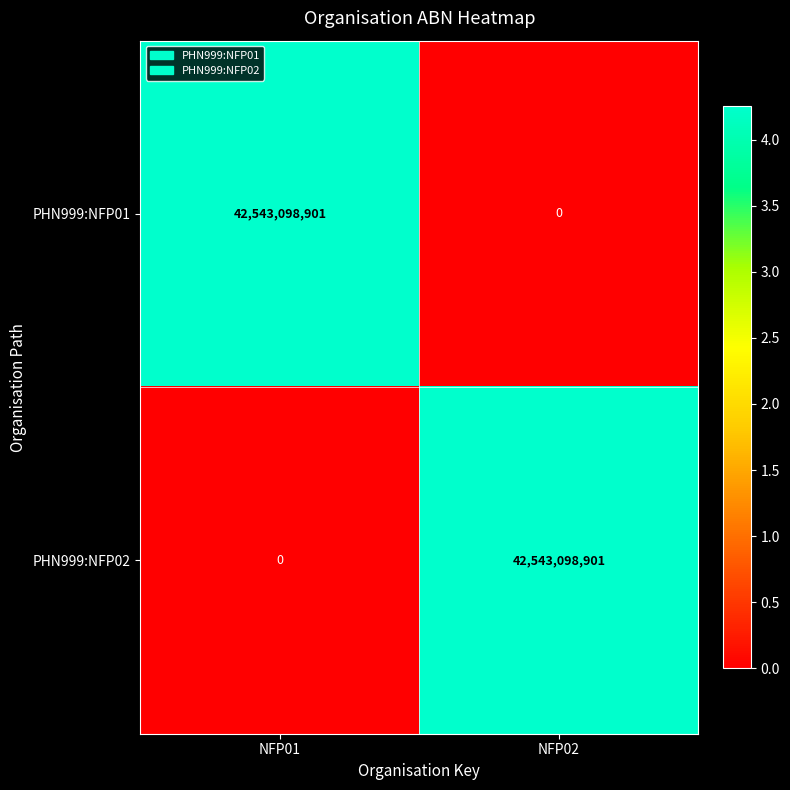

What is the difference between the highest and lowest values at NFP01?

42543098901